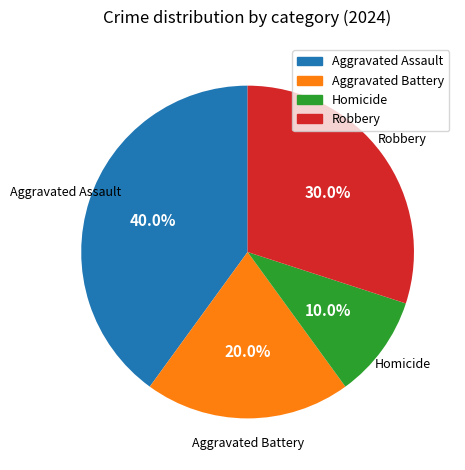

What is the largest slice in the pie chart?

Aggravated Assault